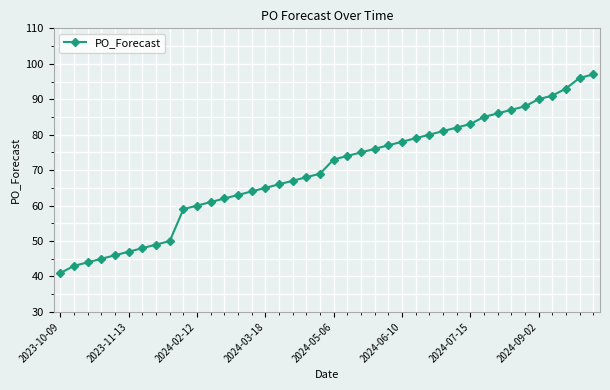

What is the value of the 1st point from the left?

41